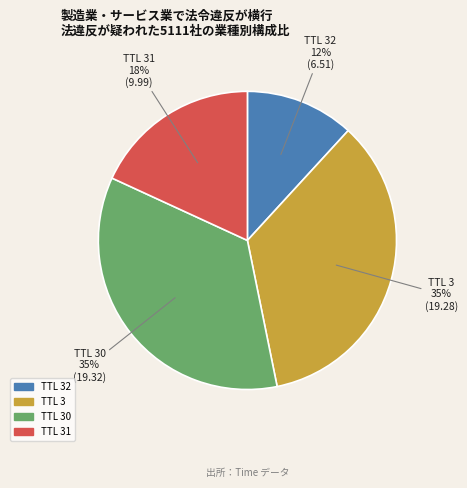

To the nearest percent, what is the difference between the largest and smallest slice percentages?

23%